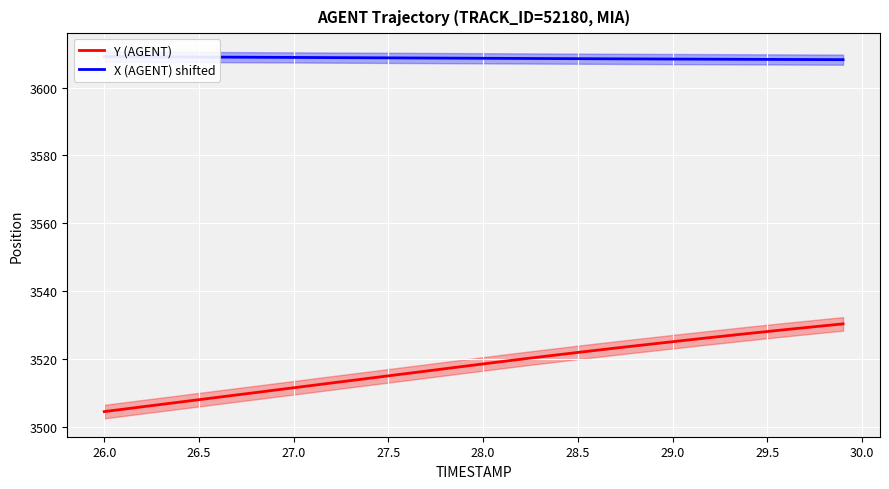

How many data points does each series have?

40